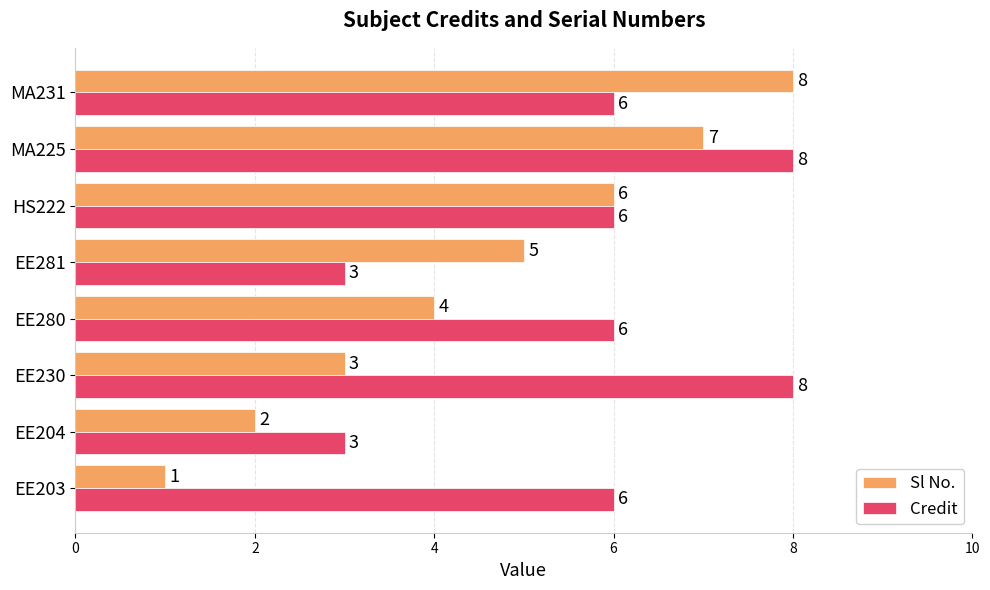

Rank the categories by Sl No. value from highest to lowest.

MA231, MA225, HS222, EE281, EE280, EE230, EE204, EE203